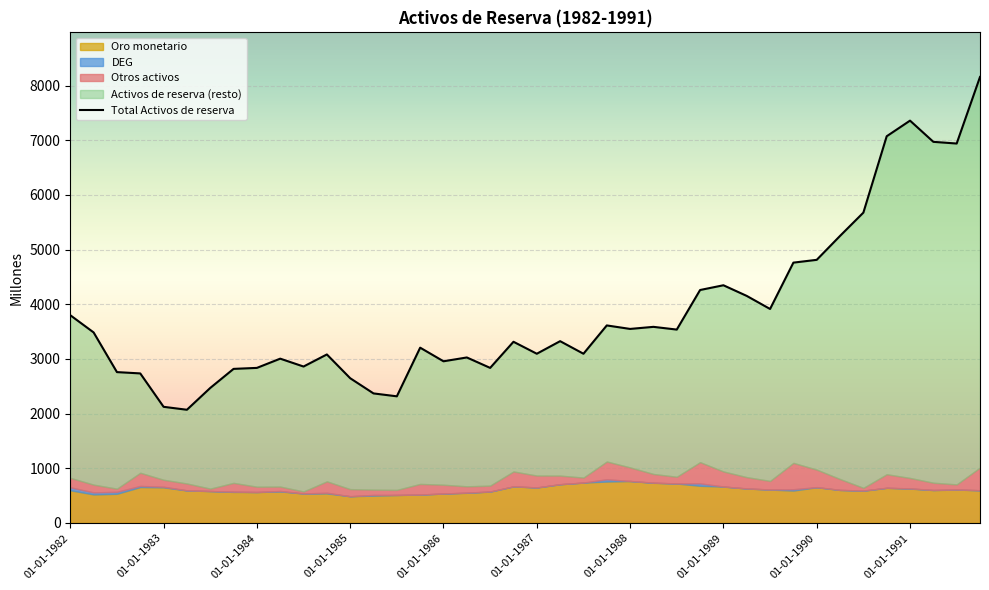

Reading left to right, transcribe all the data shown in this chart.

Activos de reserva: 3800	3485	2759	2735	2124	2070	2469	2818	2836	3005	2861	3082	2647	2369	2316	3206	2957	3027	2836	3314	3095	3325	3095	3613	3549	3587	3537	4261	4348	4153	3914	4762	4813	5251	5677	7074	7360	6972	6941	8159
Otros activos: 173	142	57	241	127	125	44	160	97	80	36	208	130	96	92	194	160	115	107	272	217	157	91	325	248	159	122	388	275	207	157	482	321	198	49	247	191	132	93	414
DEG: 54	37	36	20	11	2	0	5	0	8	1	12	0	12	1	0	1	3	2	1	1	0	0	41	1	2	1	44	1	0	1	24	1	1	3	1	3	2	1	1
Oro monetario: 597	521	533	656	651	594	583	567	565	576	538	540	488	500	511	519	537	551	573	668	648	708	738	757	766	734	721	679	665	630	610	592	653	603	589	642	628	601	610	597